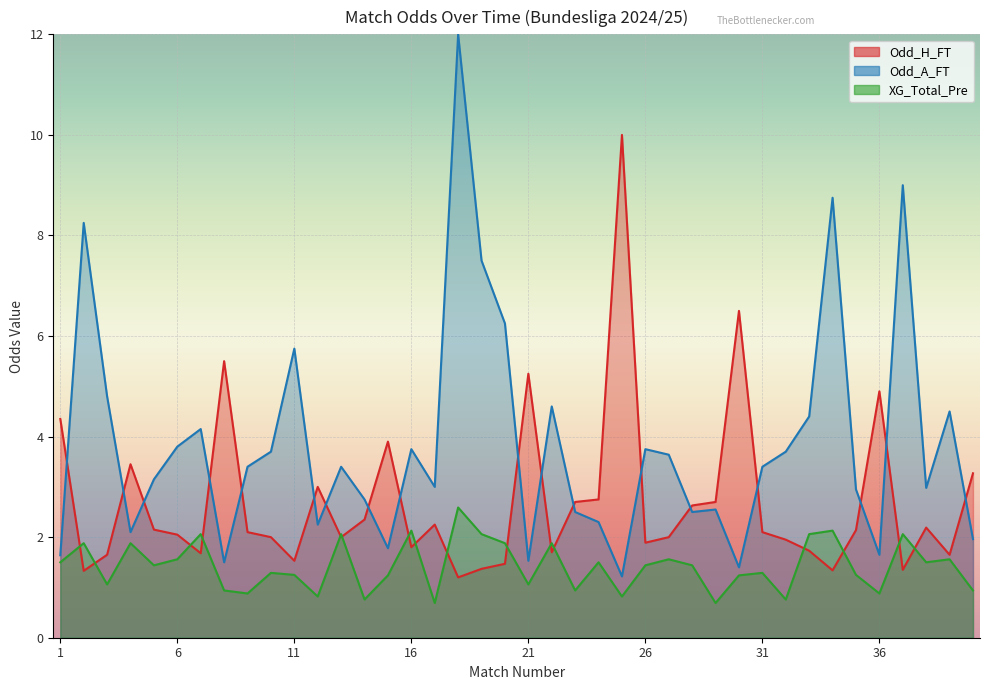

What is the total value across all series at 31?

5.5